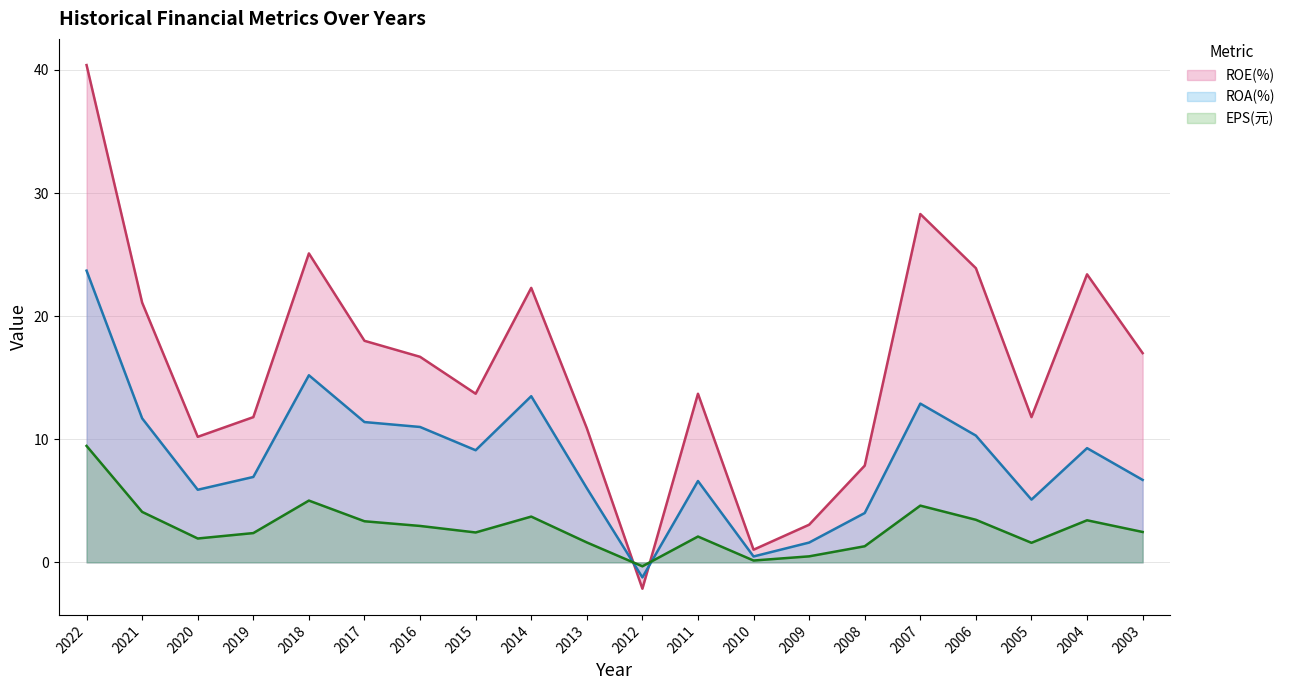

How many interior local peaks does the ROA(%) line series have?

5